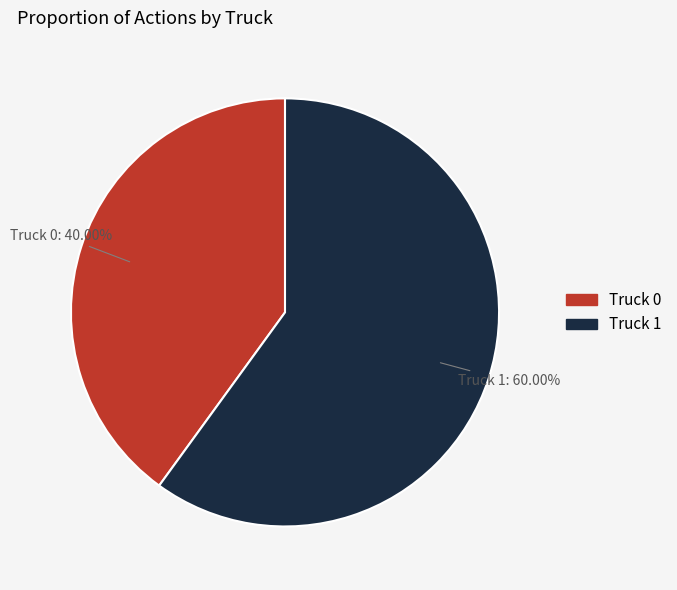

To the nearest percent, what percentage of the pie is Truck 1?

60%